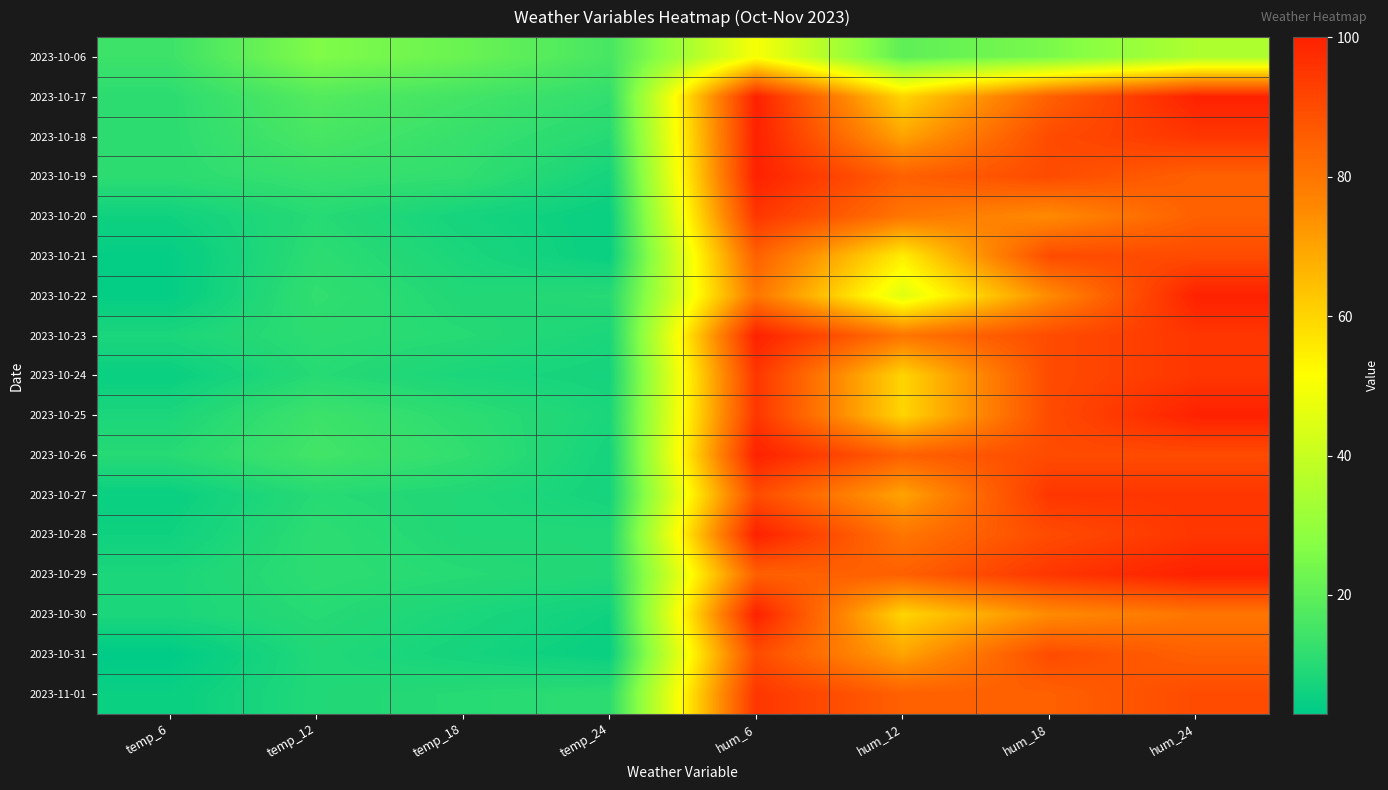

Which series changed the most between temp_12 and hum_6?

2023-10-30